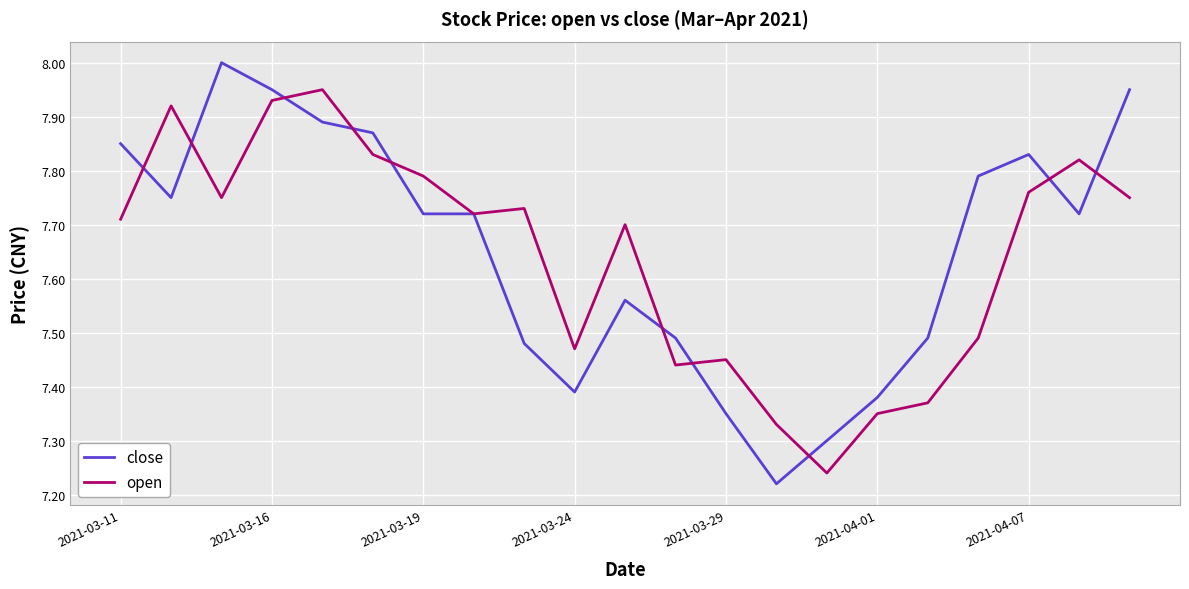

Rank the series by their maximum value, from lowest to highest.

open, close